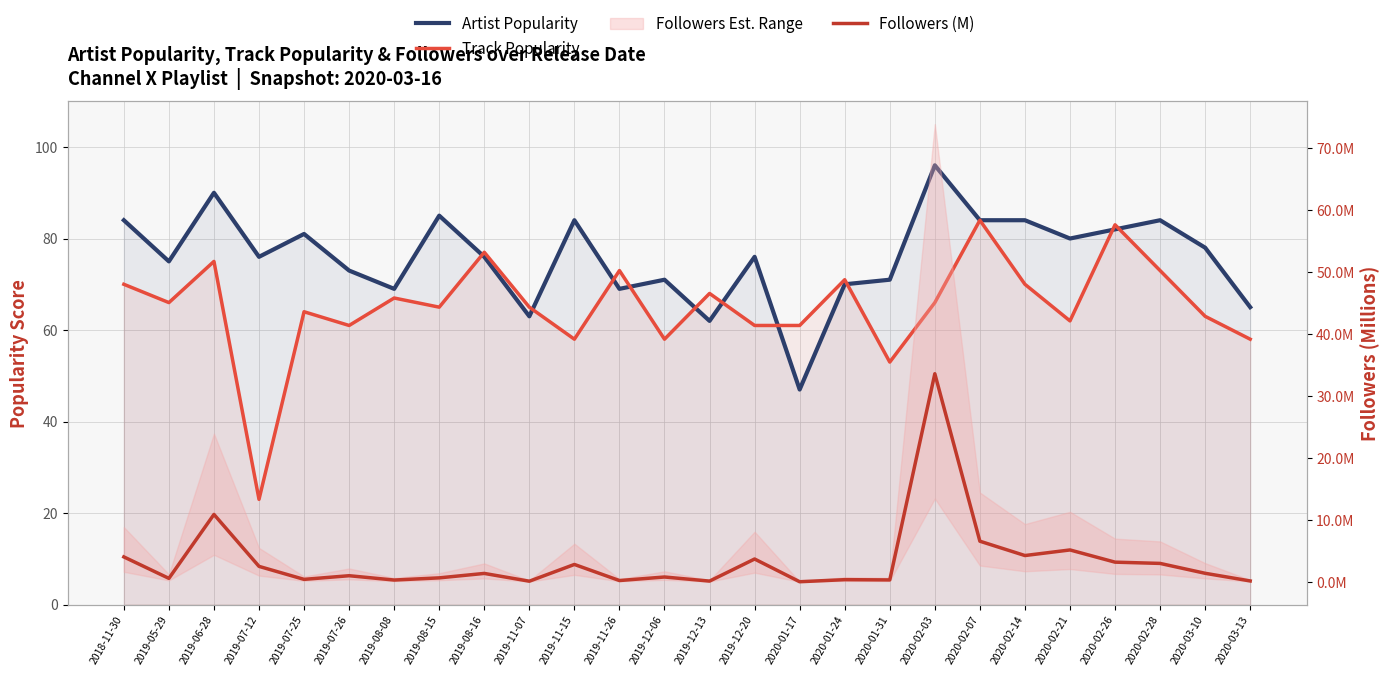

What is the difference between the highest and lowest values at 2020-01-31?

70.7